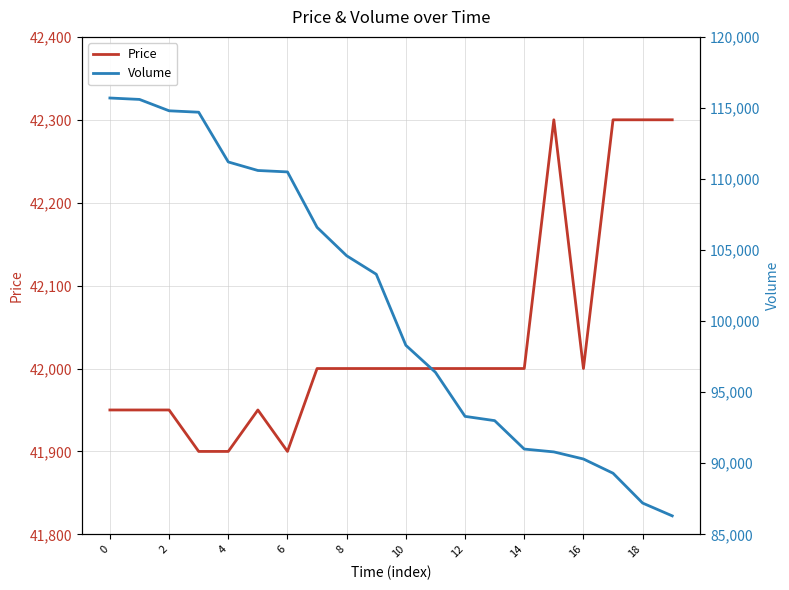

At how many categories does at least one series exceed 103441?

9